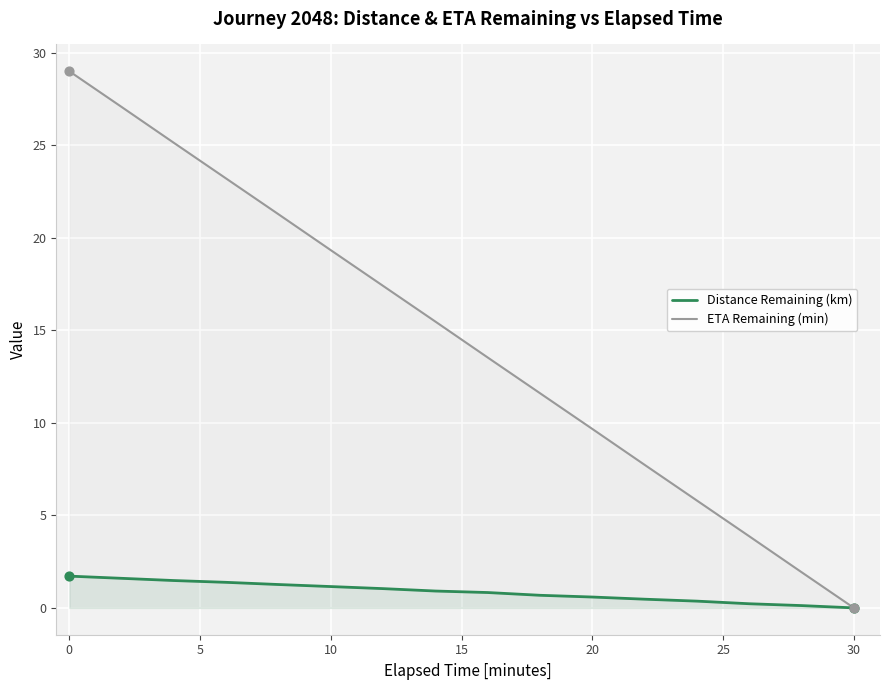

Which series contains the highest Y value?

ETA Remaining (min)